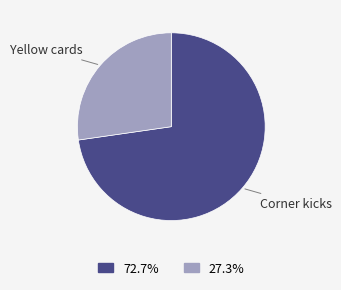

How many segments does this pie chart have?

2